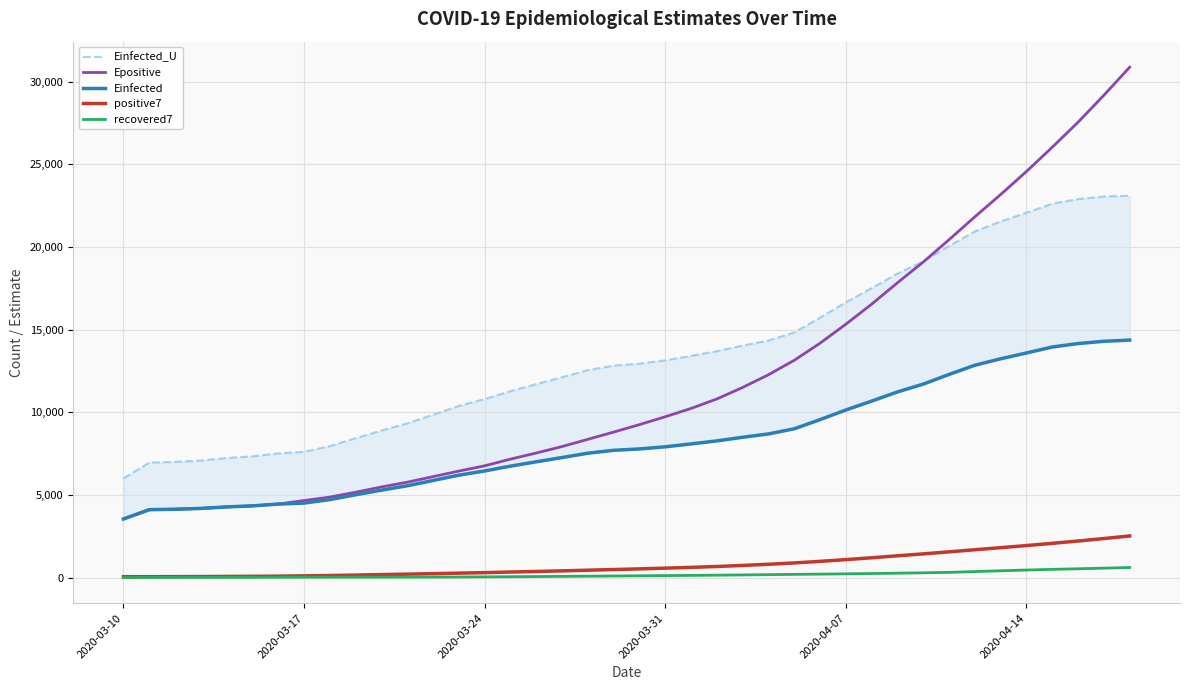

True or false: positive7 and Epositive intersect in this chart.

False